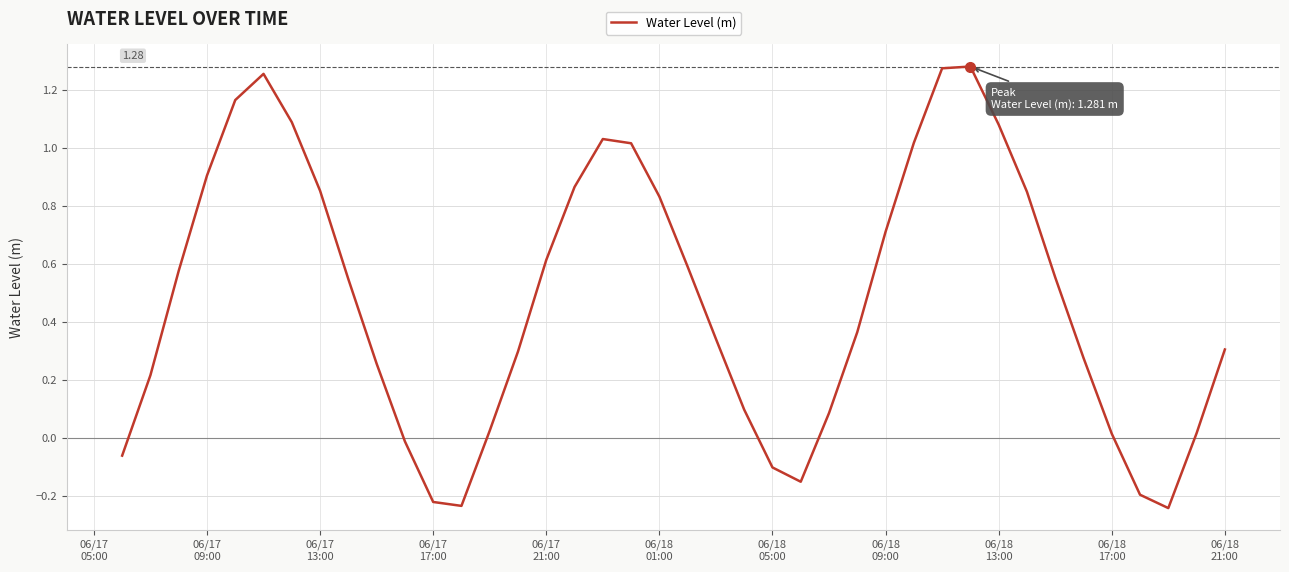

What is the difference between the maximum and minimum values?

1.5